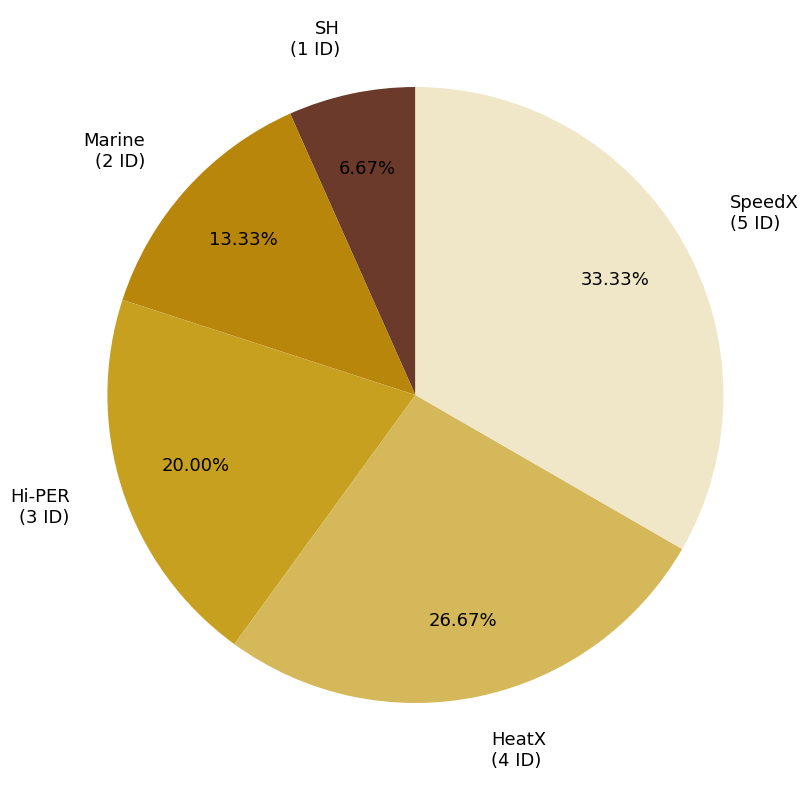

Do Marine and SH together represent more than half of the pie?

No